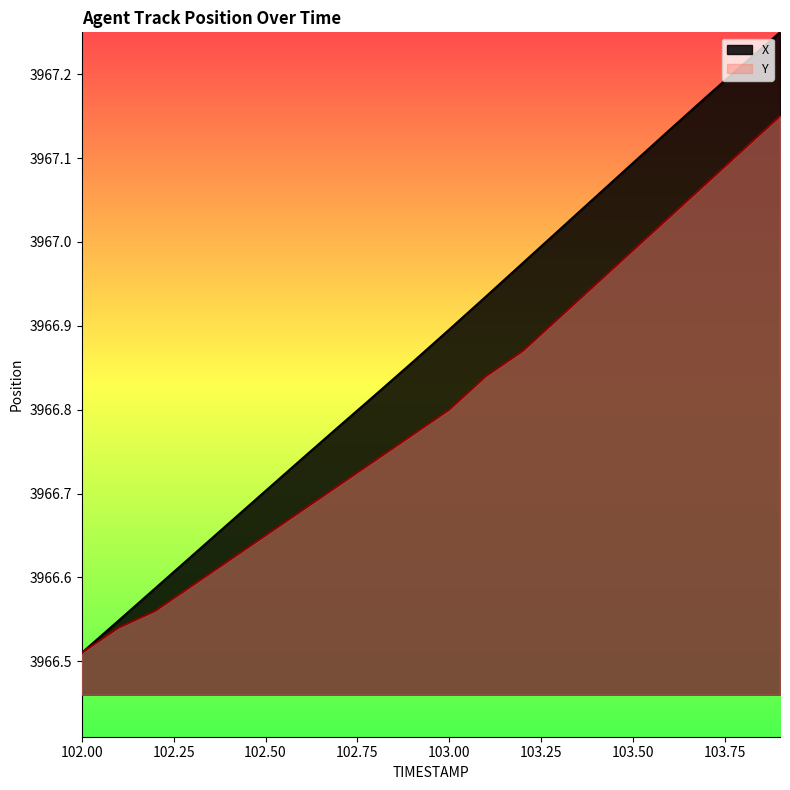

How many lines are shown in the chart?

2